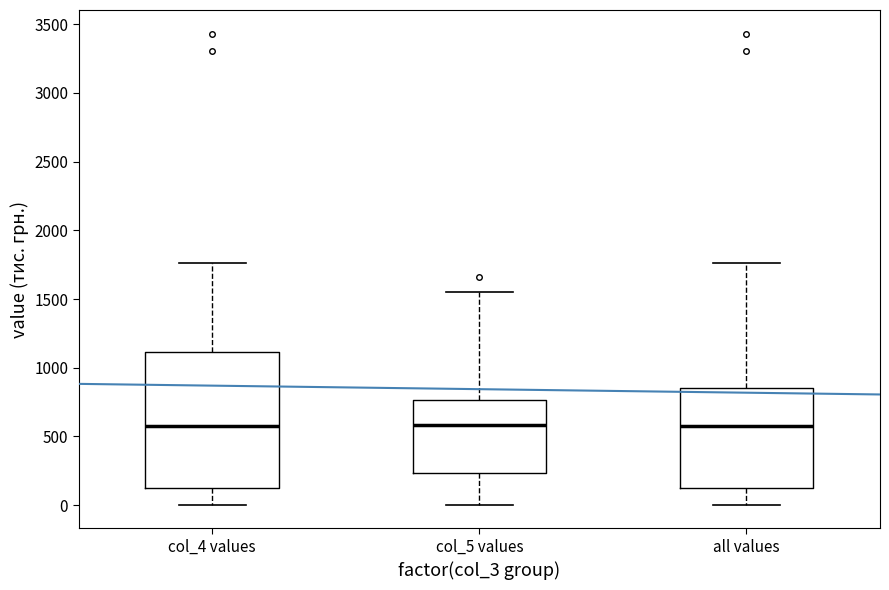

Reading left to right, transcribe this box plot: for each box, give where its median line is, the range the box spans, and where its two whiskers end, as read against the y-axis. The values are not printed on the chart, so give them approximately, as read against the axis.

col_4 values: median 550, box 150 to 1100, whiskers 0 to 1750
col_5 values: median 600, box 250 to 750, whiskers 0 to 1550
all values: median 600, box 150 to 850, whiskers 0 to 1750